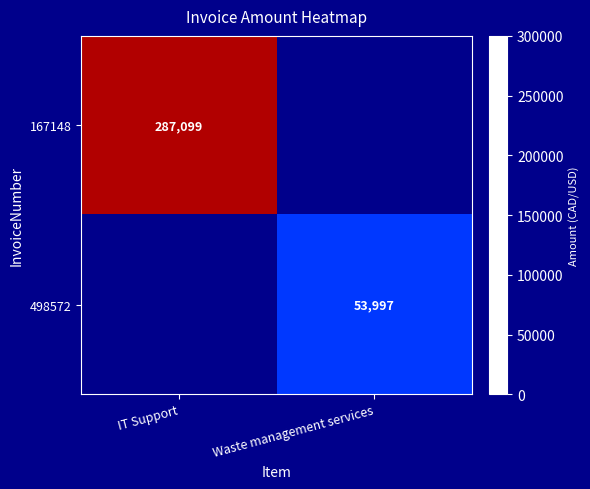

Between IT Support and Waste management services, which series saw the biggest shift?

167148